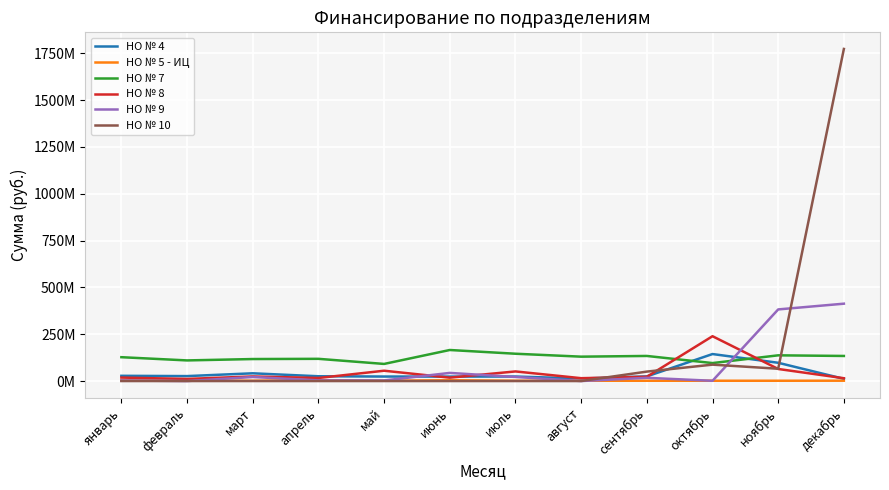

Does the chart display data point markers on the line(s)?

No